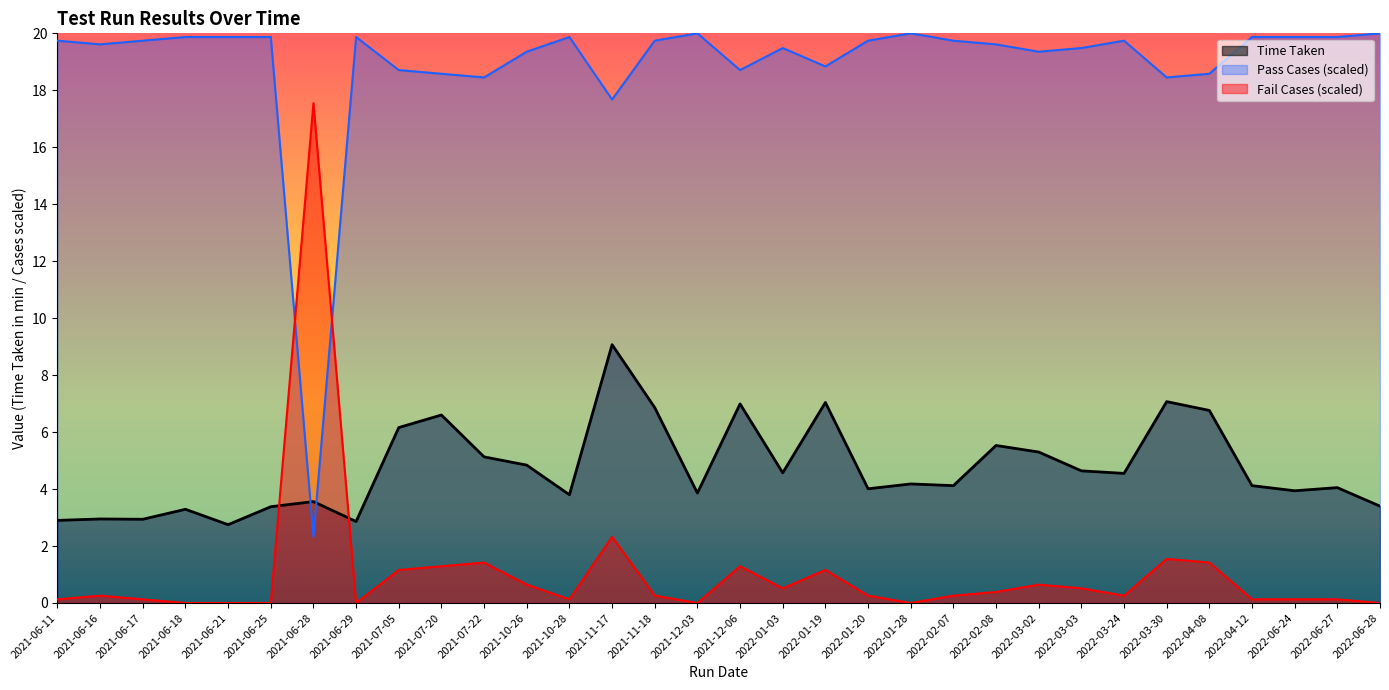

Where does the Pass Cases series first go above 19?

2021-06-11